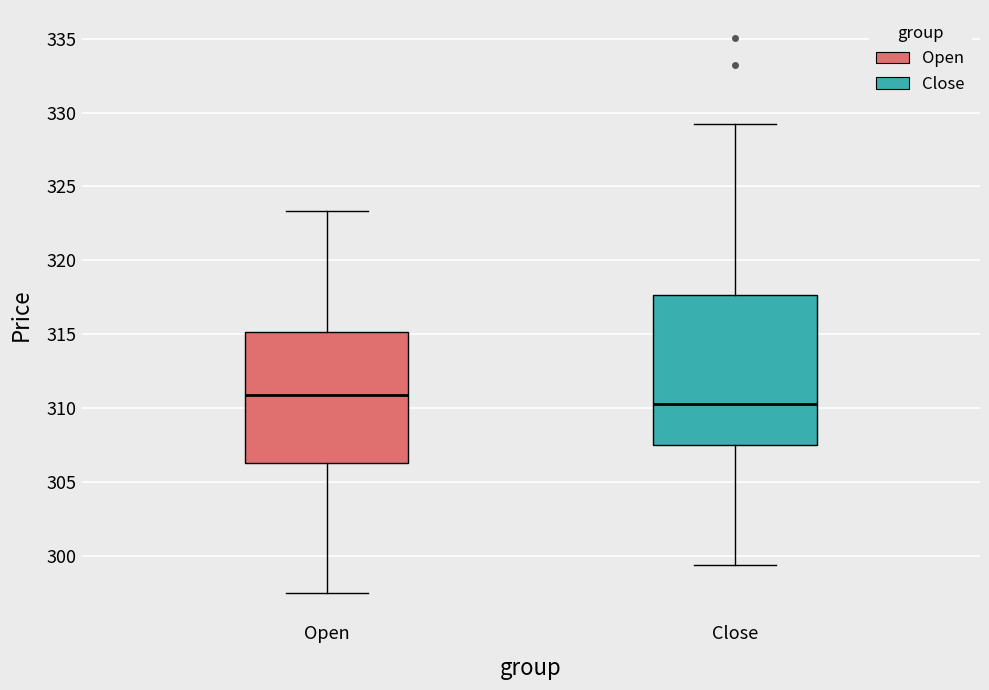

Reading left to right, transcribe this box plot: for each box, give where its median line is, the range the box spans, and where its two whiskers end, as read against the y-axis. The values are not printed on the chart, so give them approximately, as read against the axis.

Open: median 311.0, box 306.5 to 315.0, whiskers 297.5 to 323.5
Close: median 310.5, box 307.5 to 317.5, whiskers 299.5 to 329.0